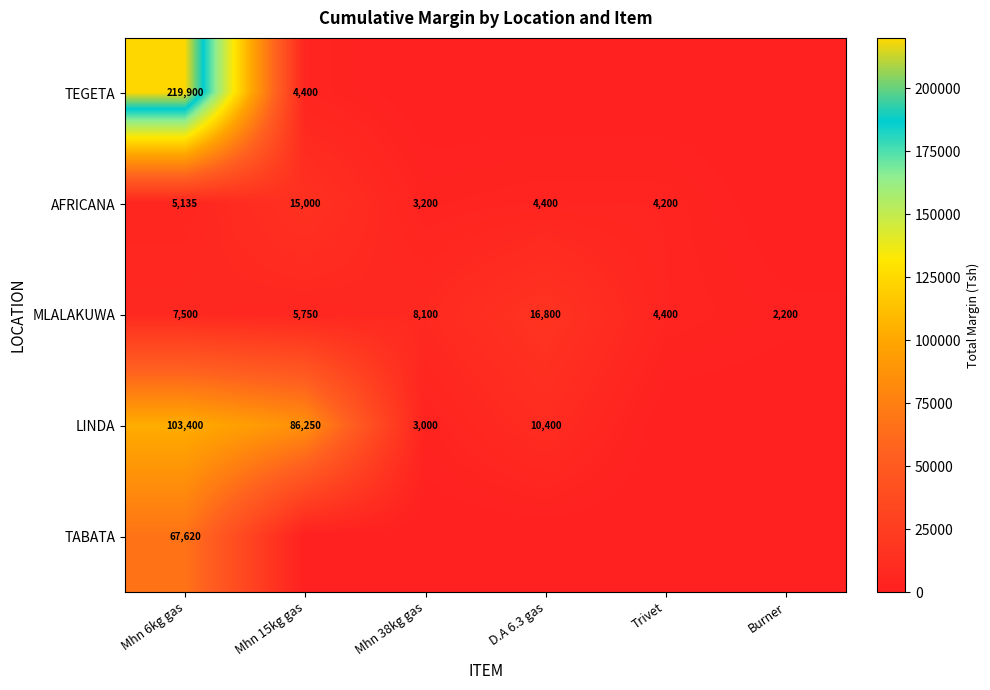

Which has a higher value, Mhn 15kg gas or Burner?

Mhn 15kg gas